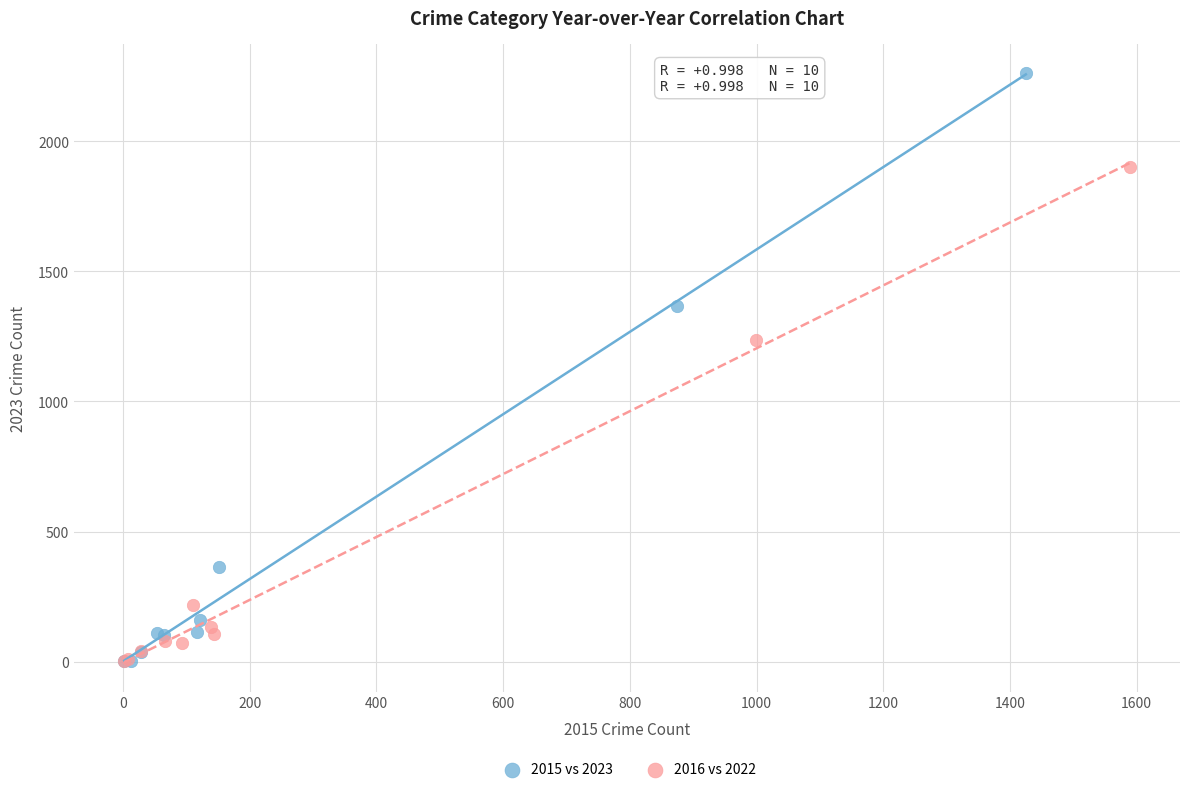

Which series has the largest Y range (max minus min)?

2015 vs 2023